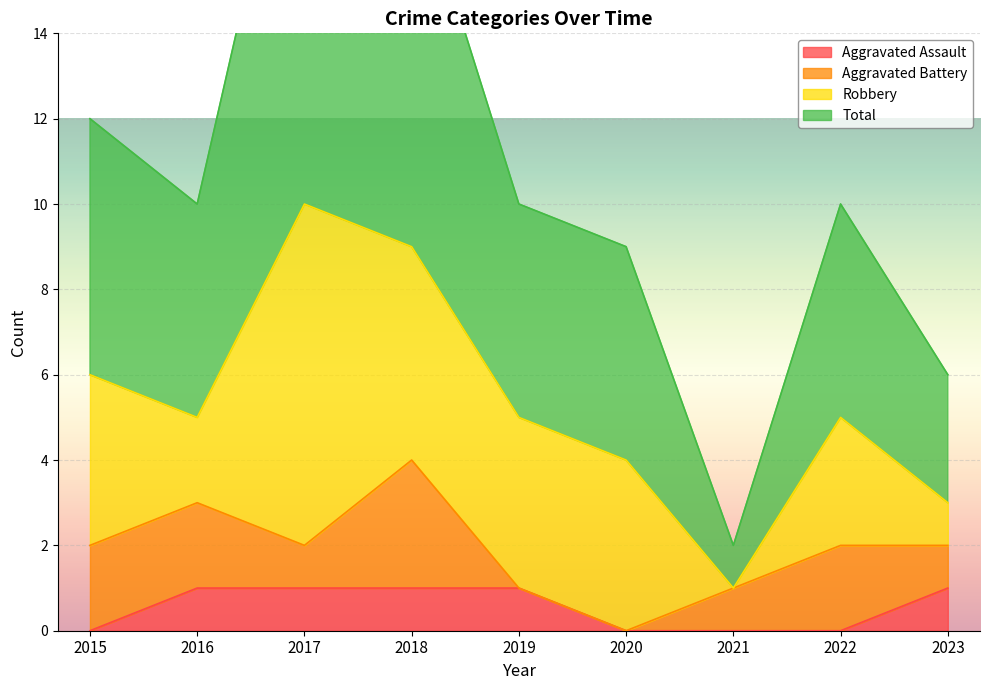

Which has a higher value, 2022 or 2017?

2017